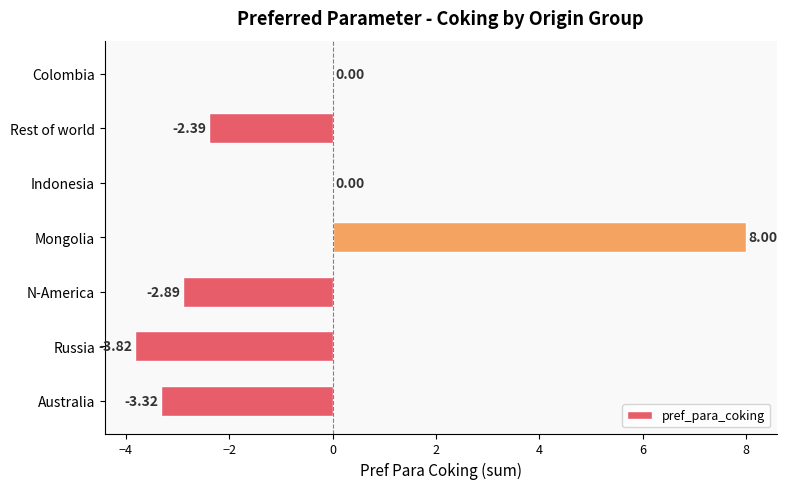

Does the chart contain stacked bars?

No